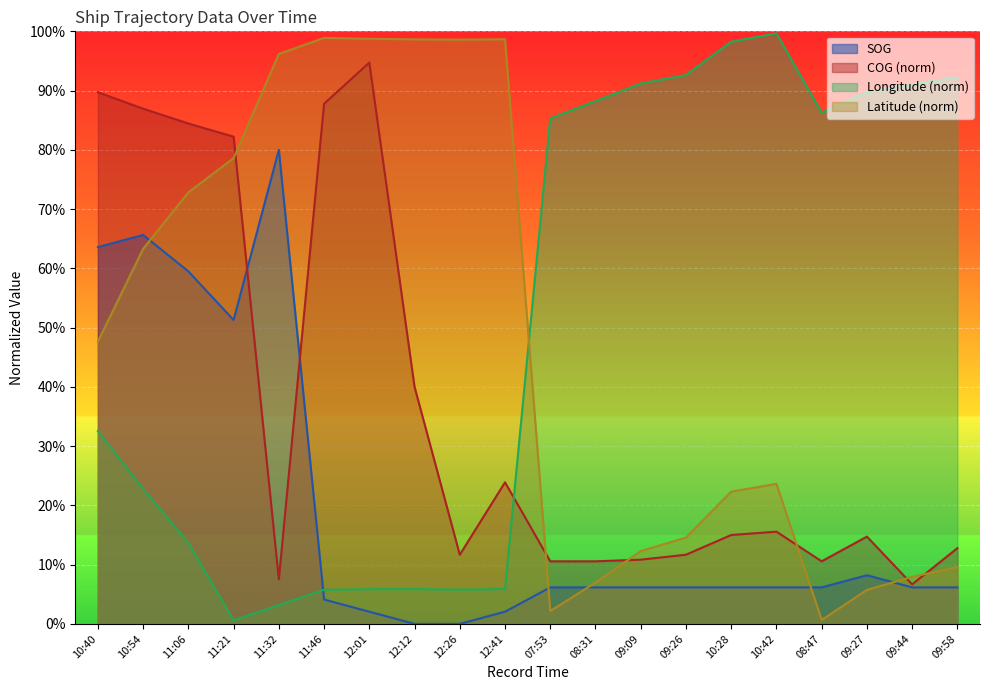

True or false: Longitude has a value of 0.1 at 11:46.

True